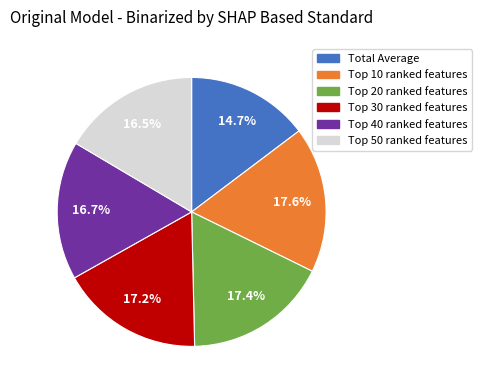

How many segments does this pie chart have?

6